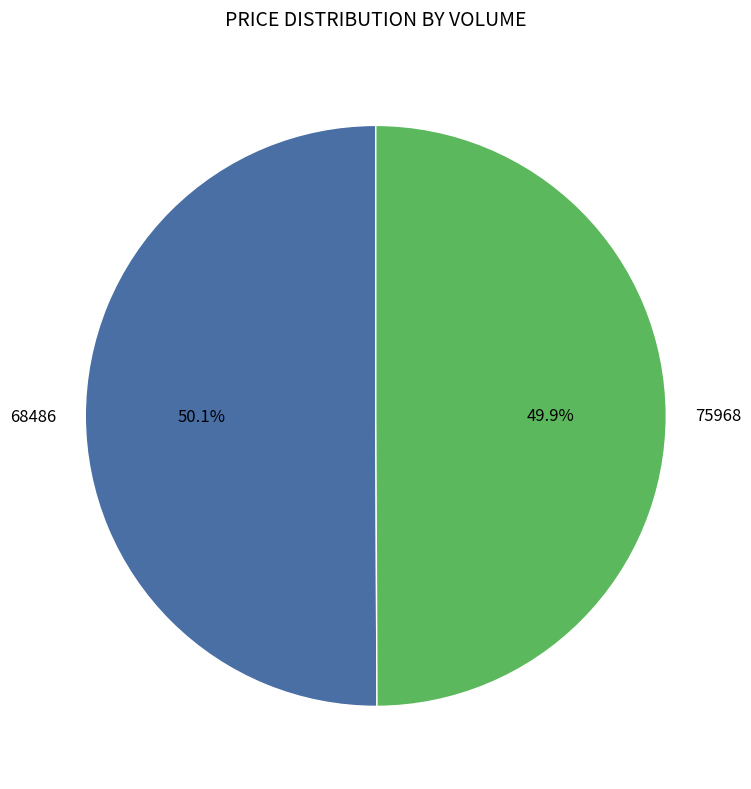

What percentage is NOT represented by 75968?

50.1%